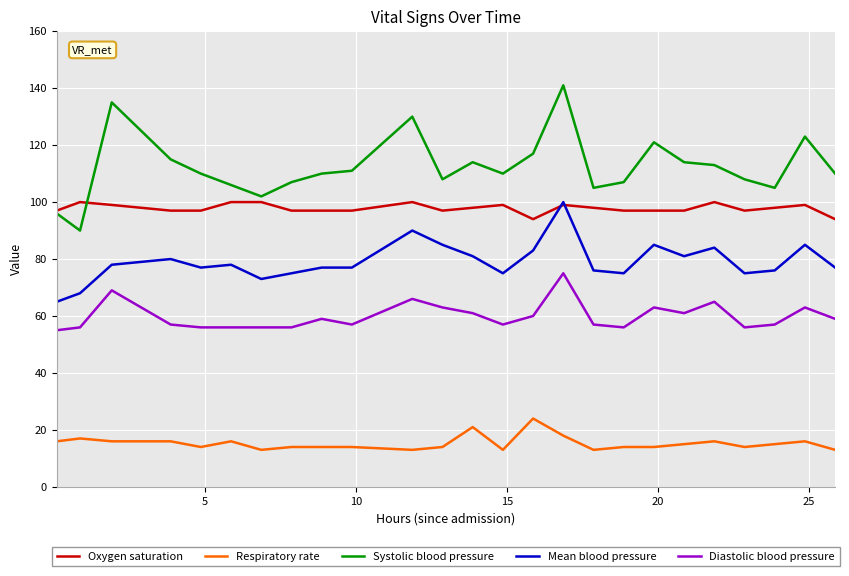

Which series has the largest range (max minus min)?

Systolic blood pressure